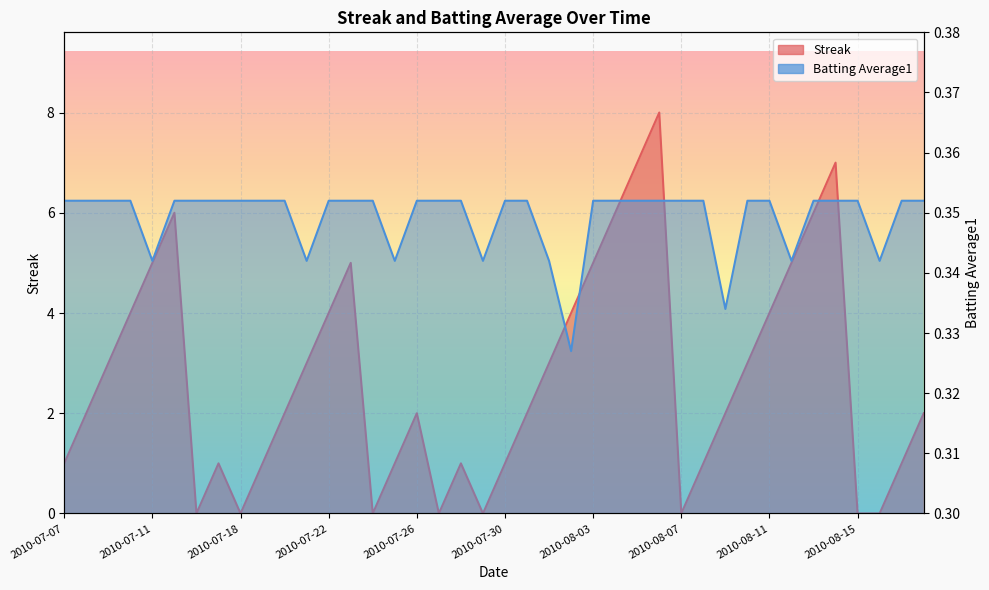

What is the maximum value shown in the chart?

8.0